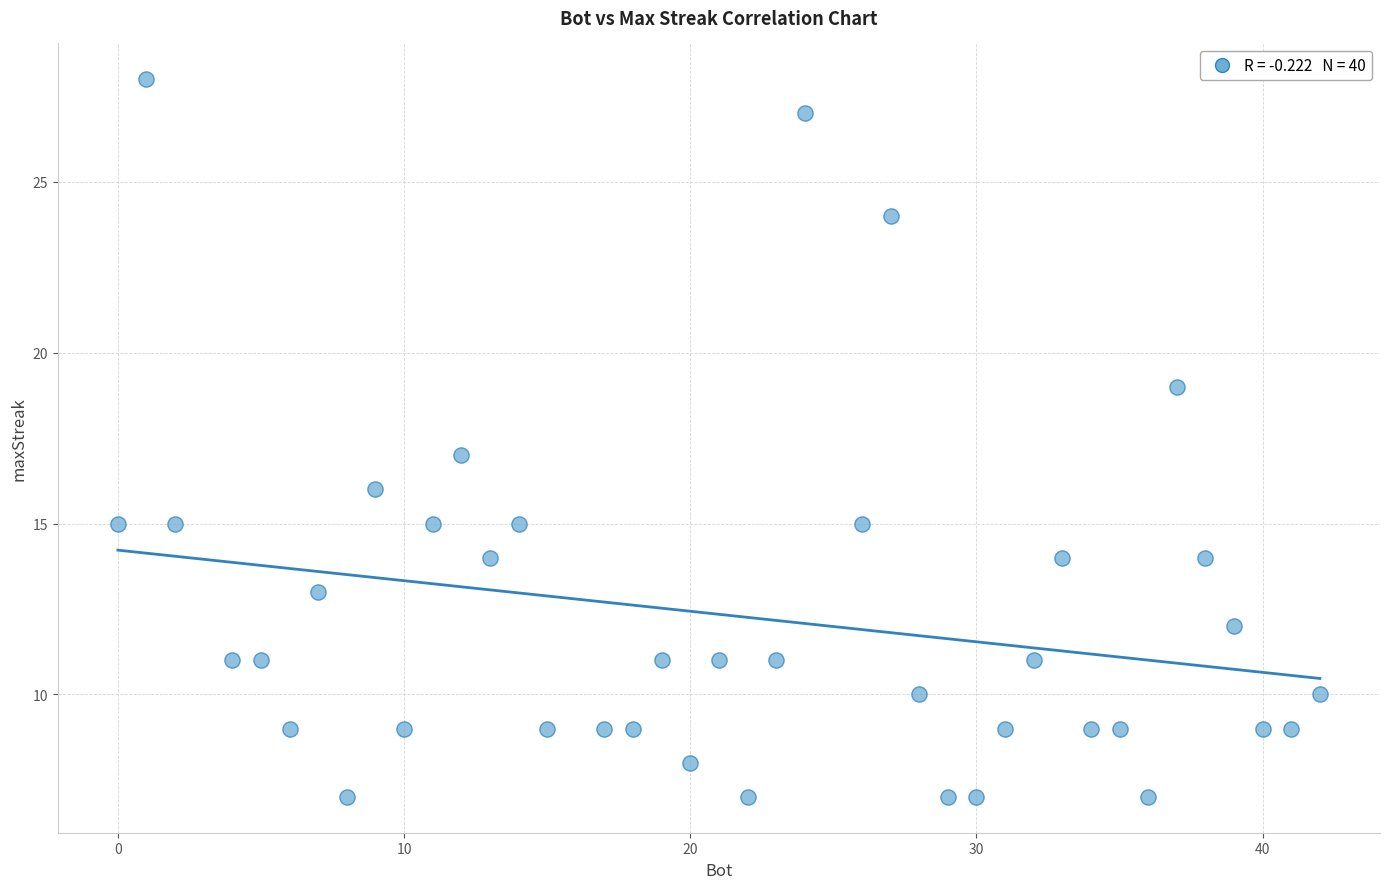

What is the range of Y values (max minus min)?

21